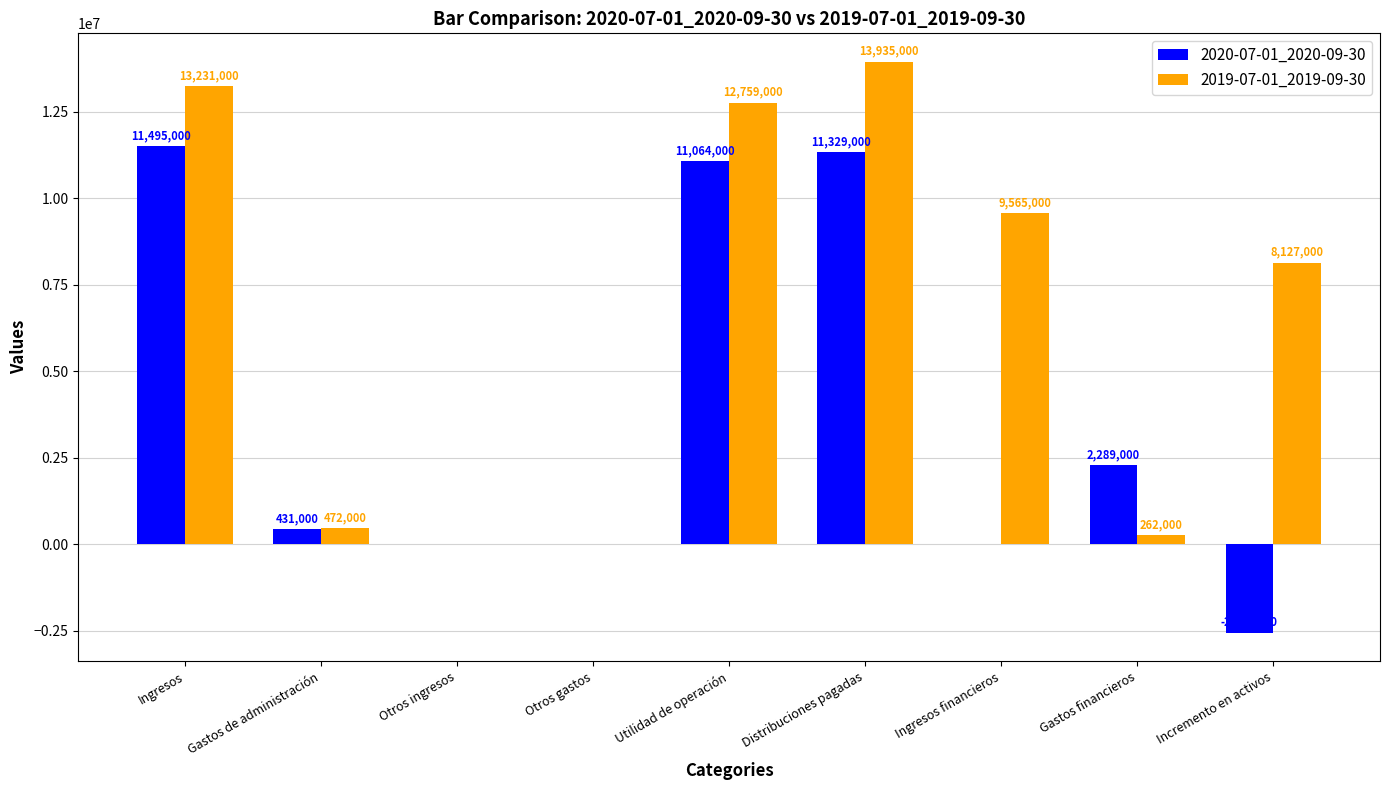

What is the sum of the 2020-07-01_2020-09-30 values at Gastos financieros and Utilidad de operación?

13353000